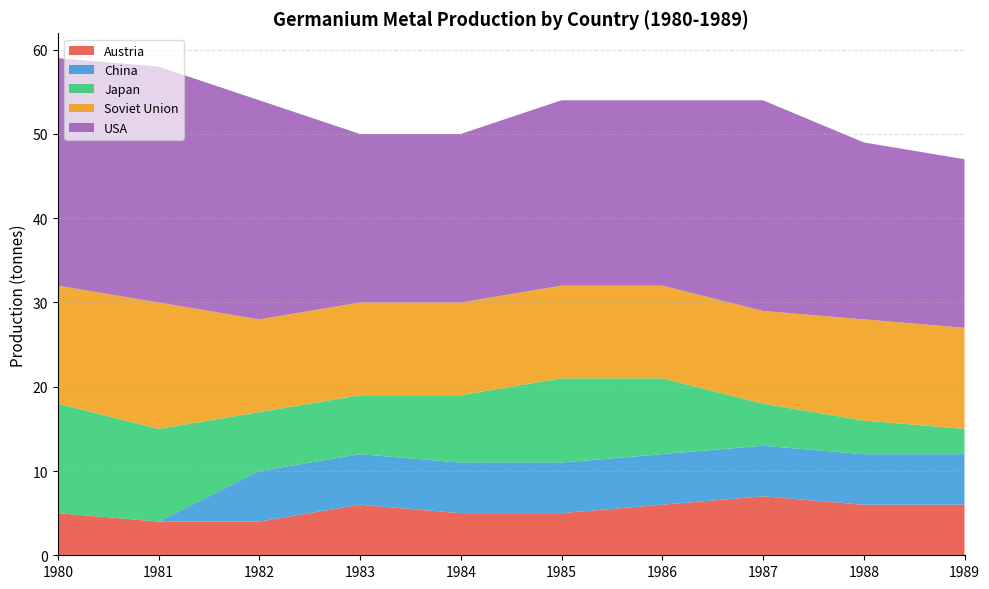

Reading left to right, extract all data points from this chart.

Austria: 1980=5	1981=4	1982=4	1983=6	1984=5	1985=5	1986=6	1987=7	1988=6	1989=6
China: 1980=0	1981=0	1982=6	1983=6	1984=6	1985=6	1986=6	1987=6	1988=6	1989=6
Japan: 1980=13	1981=11	1982=7	1983=7	1984=8	1985=10	1986=9	1987=5	1988=4	1989=3
Soviet Union: 1980=14	1981=15	1982=11	1983=11	1984=11	1985=11	1986=11	1987=11	1988=12	1989=12
USA: 1980=27	1981=28	1982=26	1983=20	1984=20	1985=22	1986=22	1987=25	1988=21	1989=20